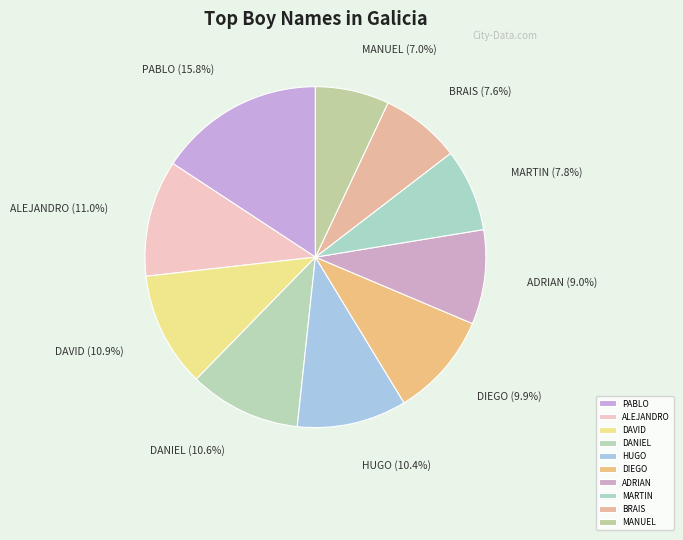

What is the smallest slice in the pie chart?

MANUEL